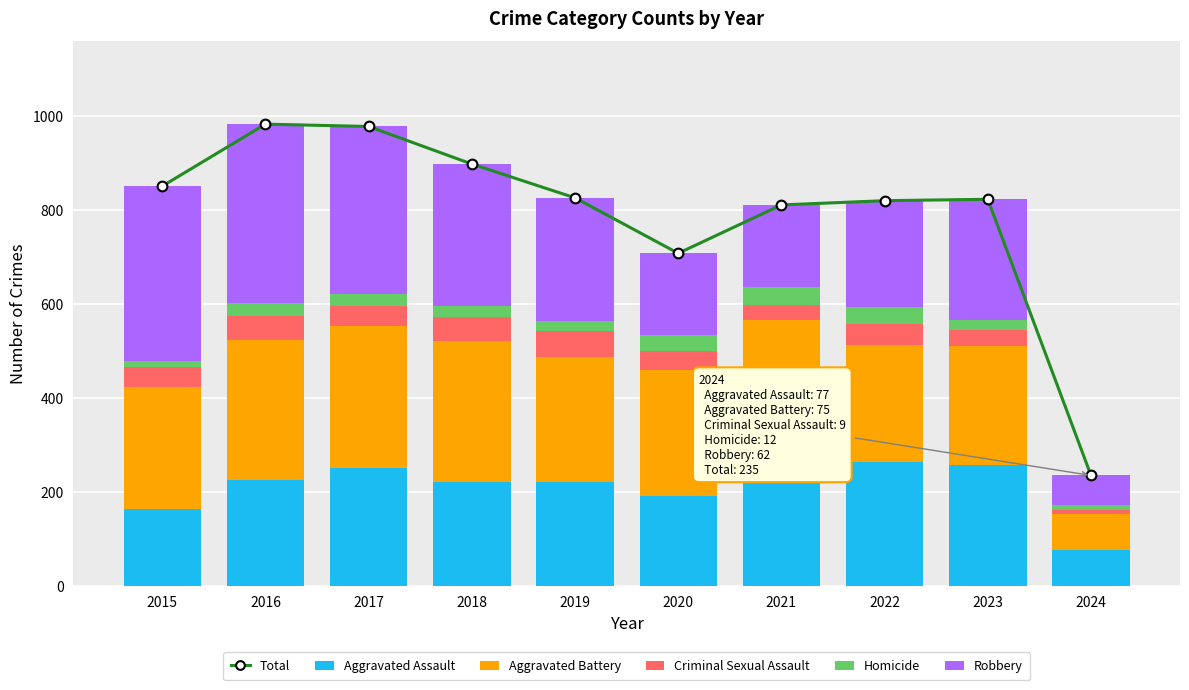

Is the value of Criminal Sexual Assault at 2019 greater than the value of Aggravated Assault at 2022?

No